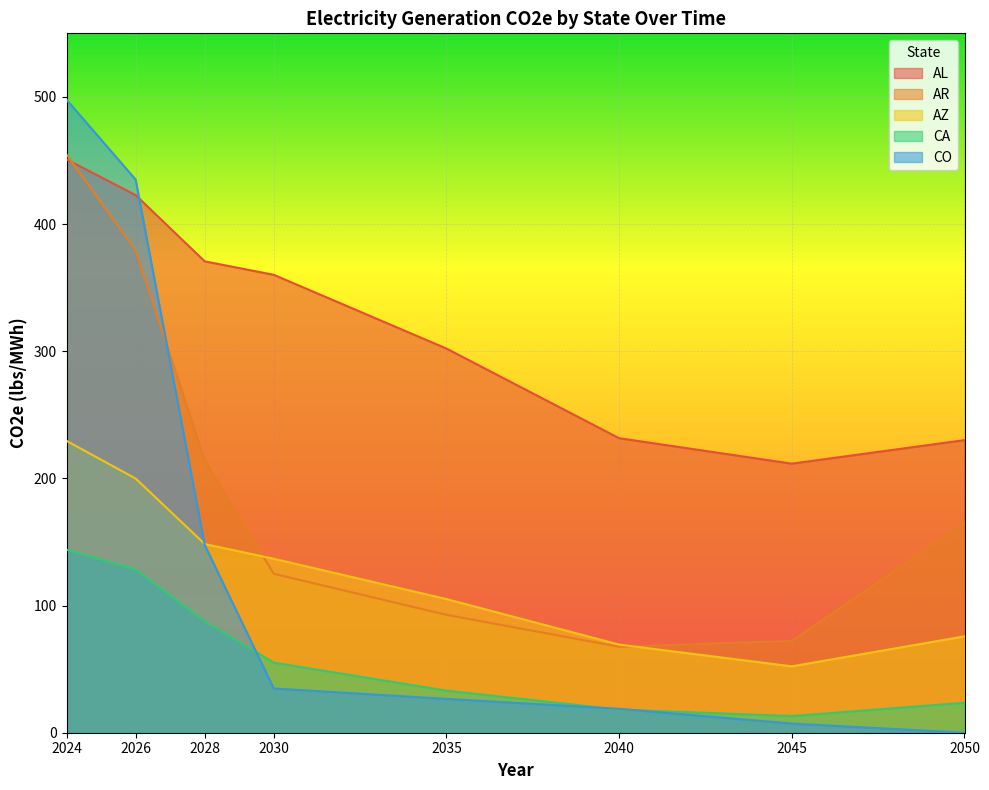

What is the total value across all series at 2030?

711.8